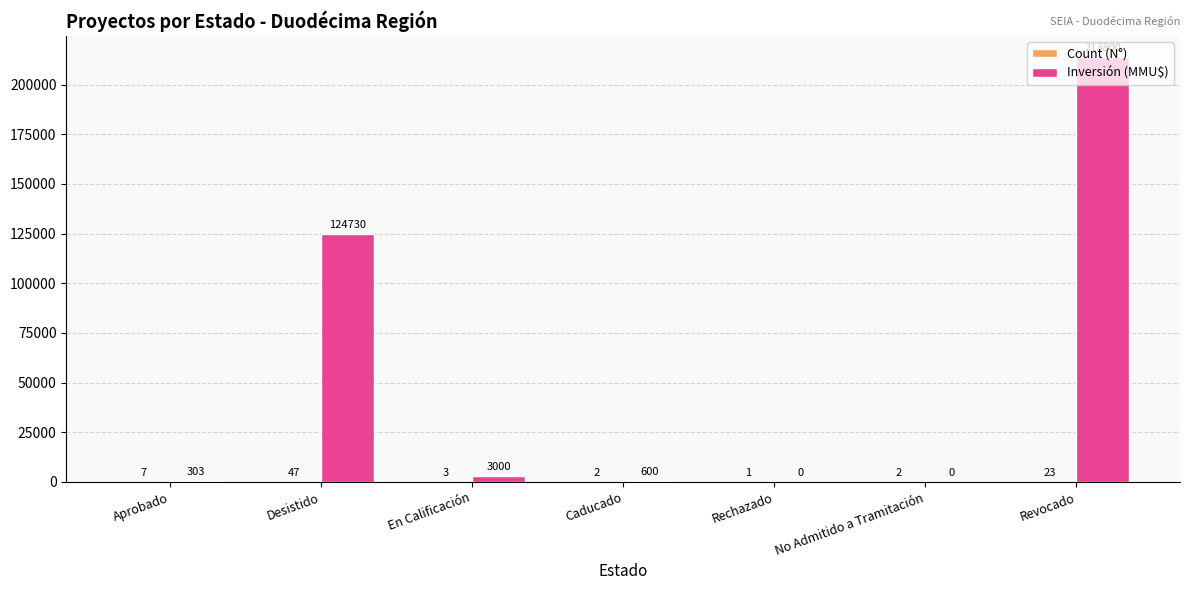

Are the bars grouped side by side (vs. stacked)?

Yes